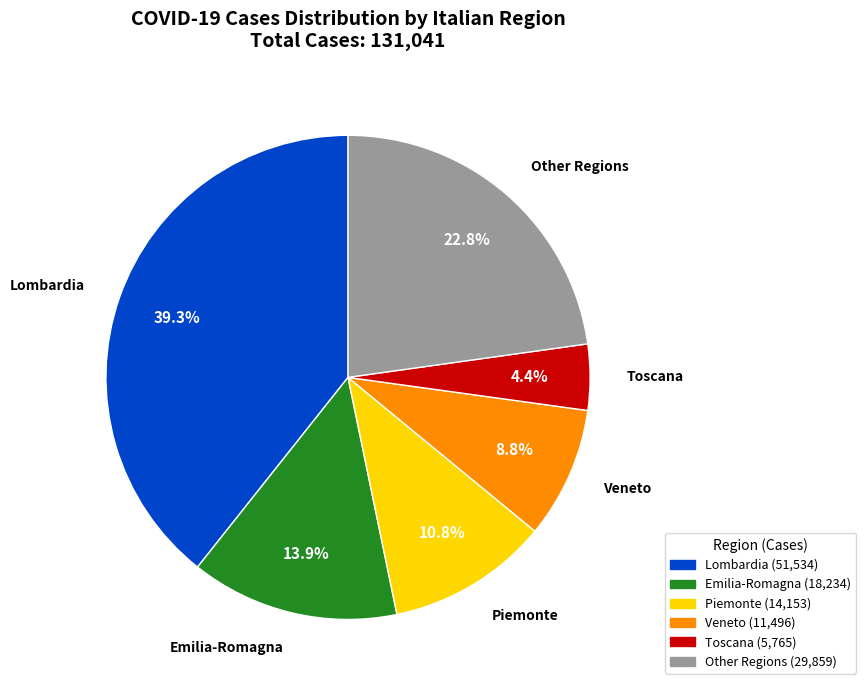

Which slice is the smallest?

Toscana